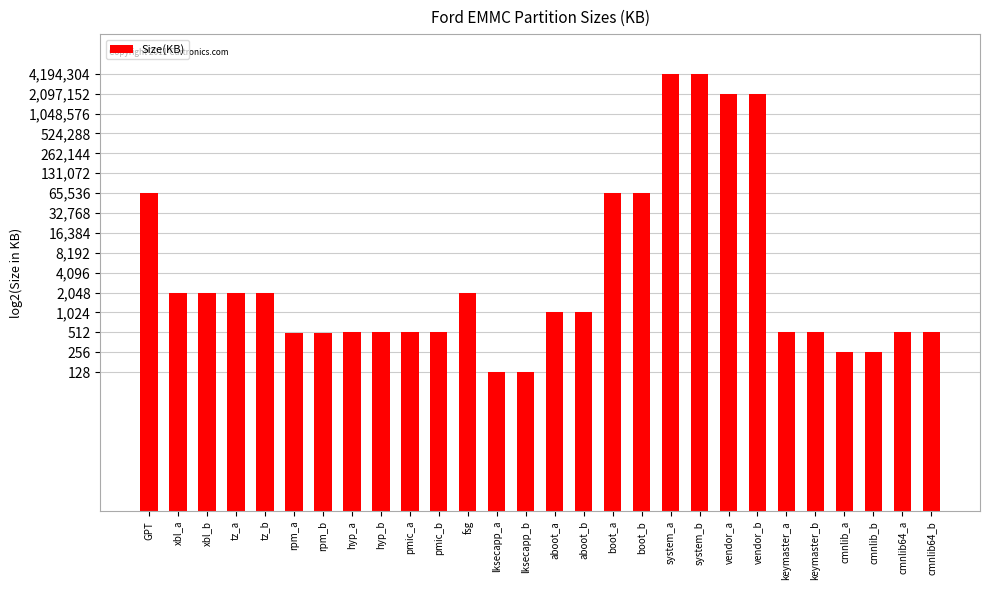

Does the chart contain any negative values?

No